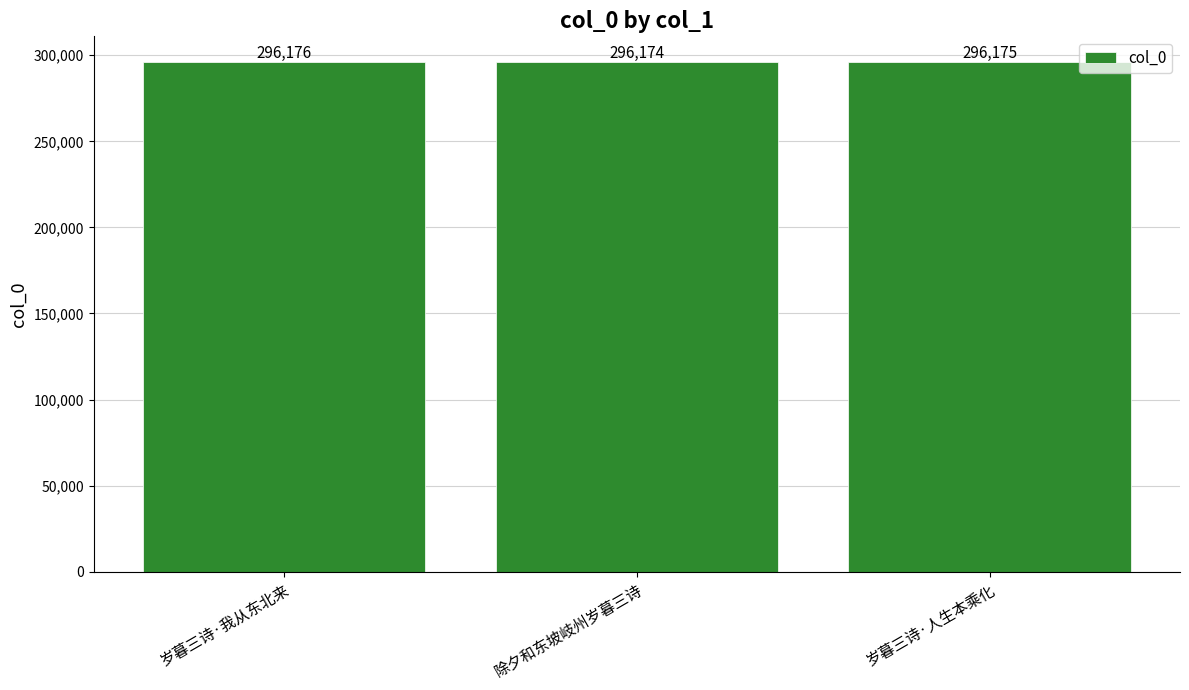

What is the difference between the maximum and second lowest values?

1